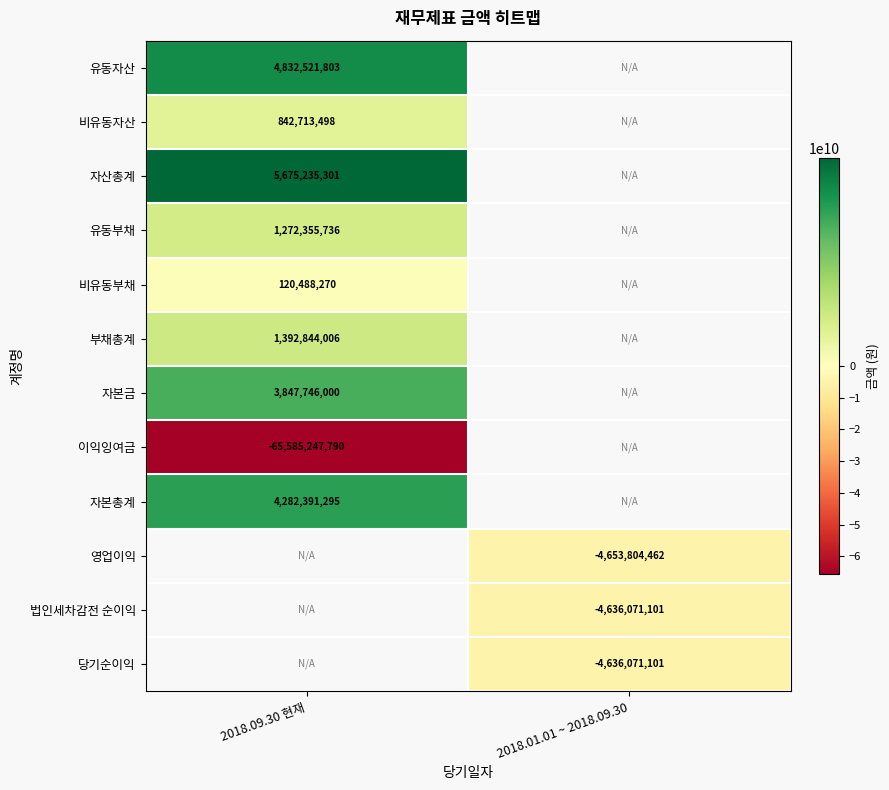

The value of 유동자산 at 2018.09.30 현재 is 7514012173.4. True or false?

False